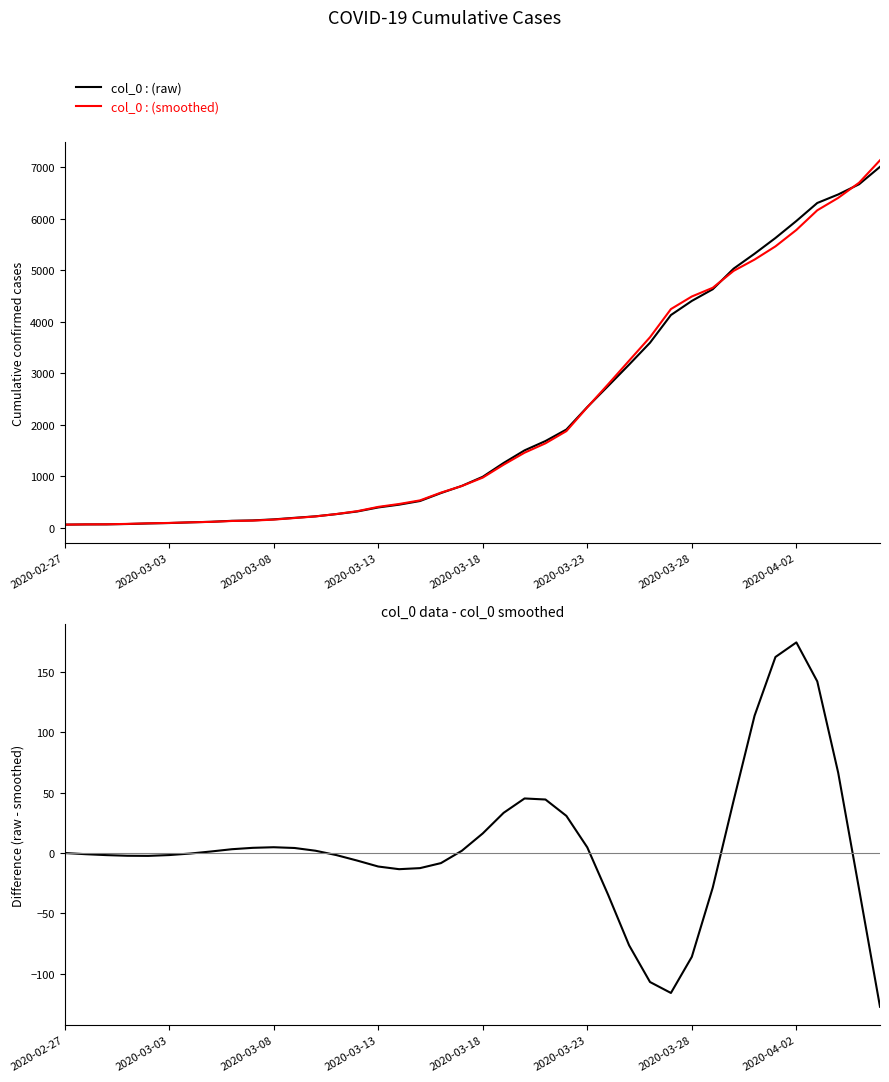

Which series changed the most between 26 and 31?

col_0 data